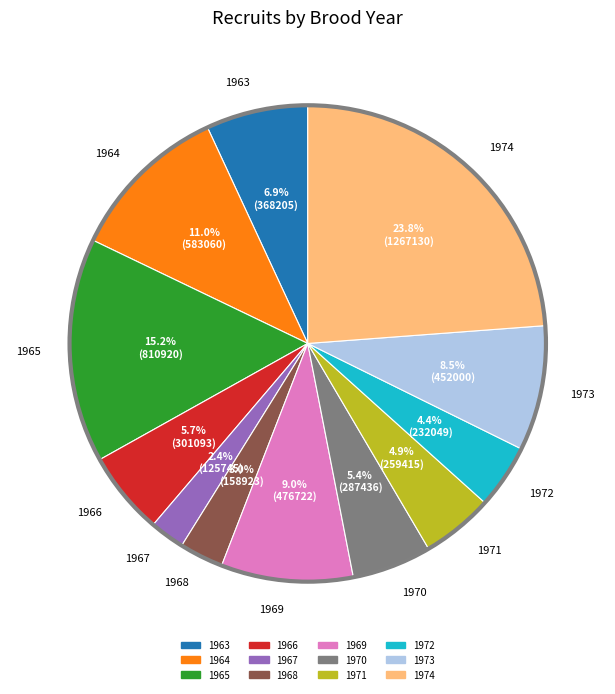

Is the sum of 1963 and 1974 greater than half?

No